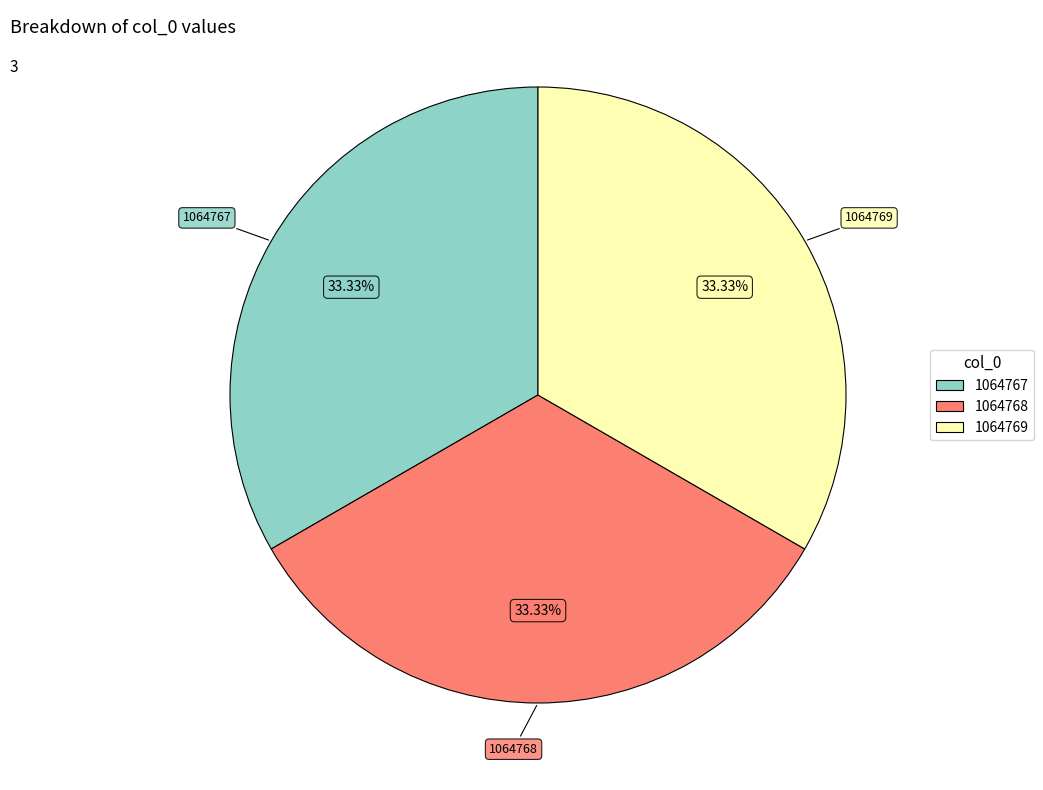

Do 1064767 and 1064768 together represent more than half of the pie?

Yes